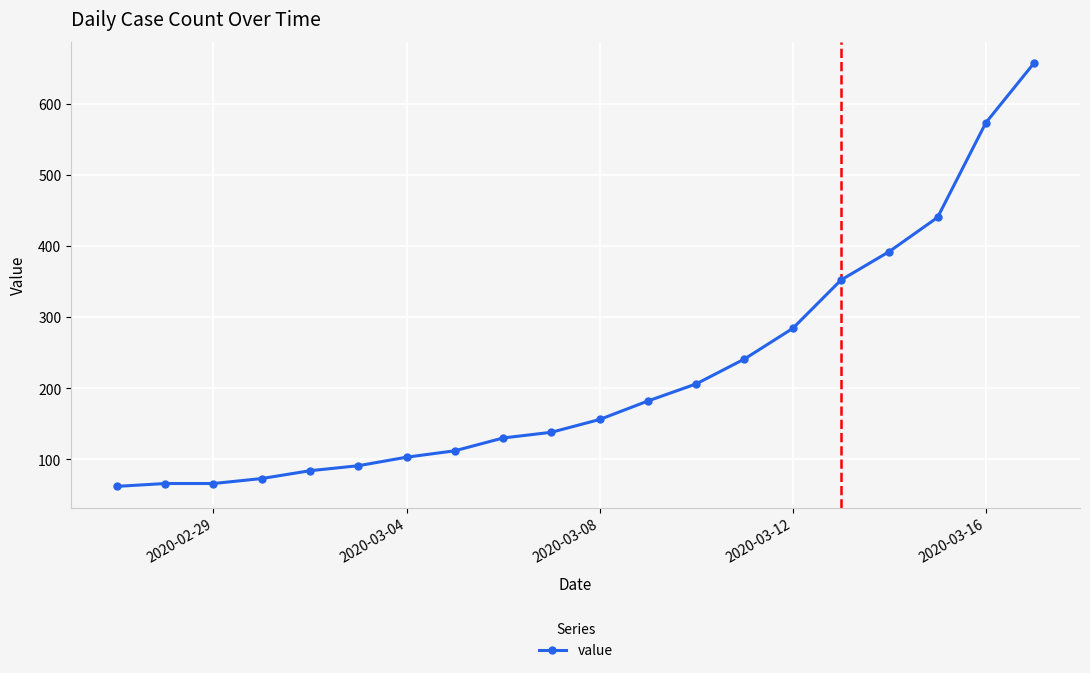

What is the average value?

220